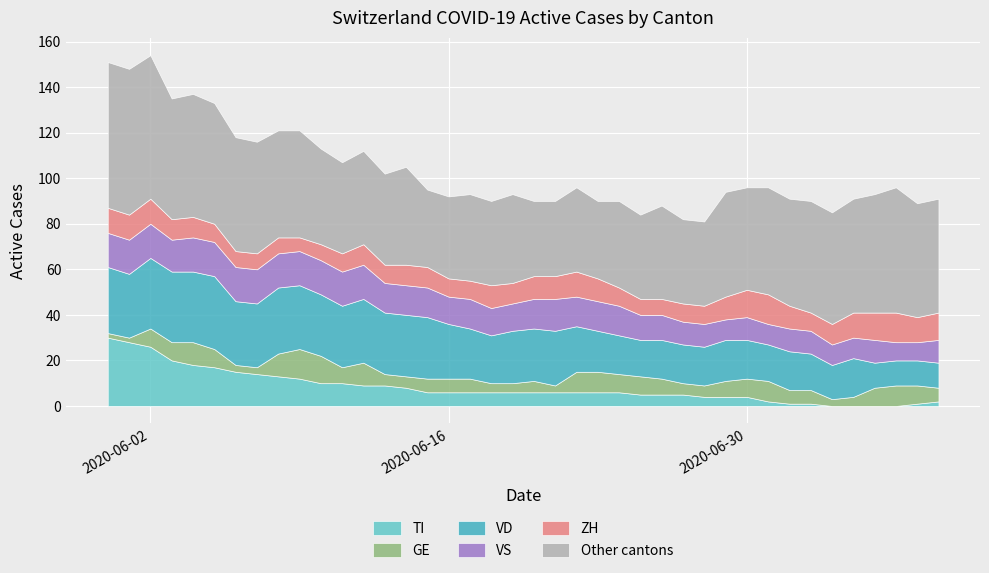

Count the VS values in the range 10 to 15.

34